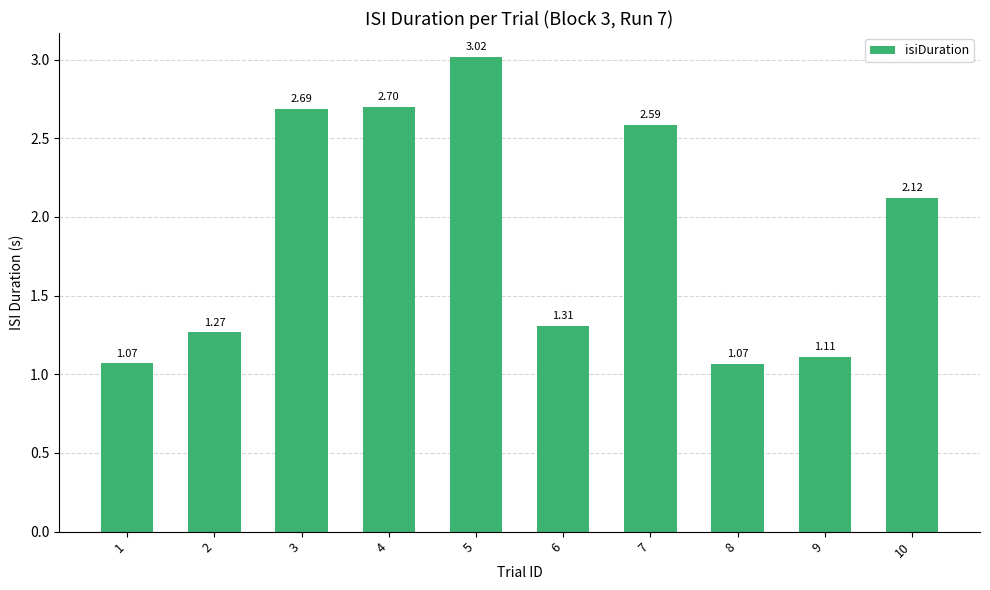

What is the difference between the second highest and second lowest values?

1.6